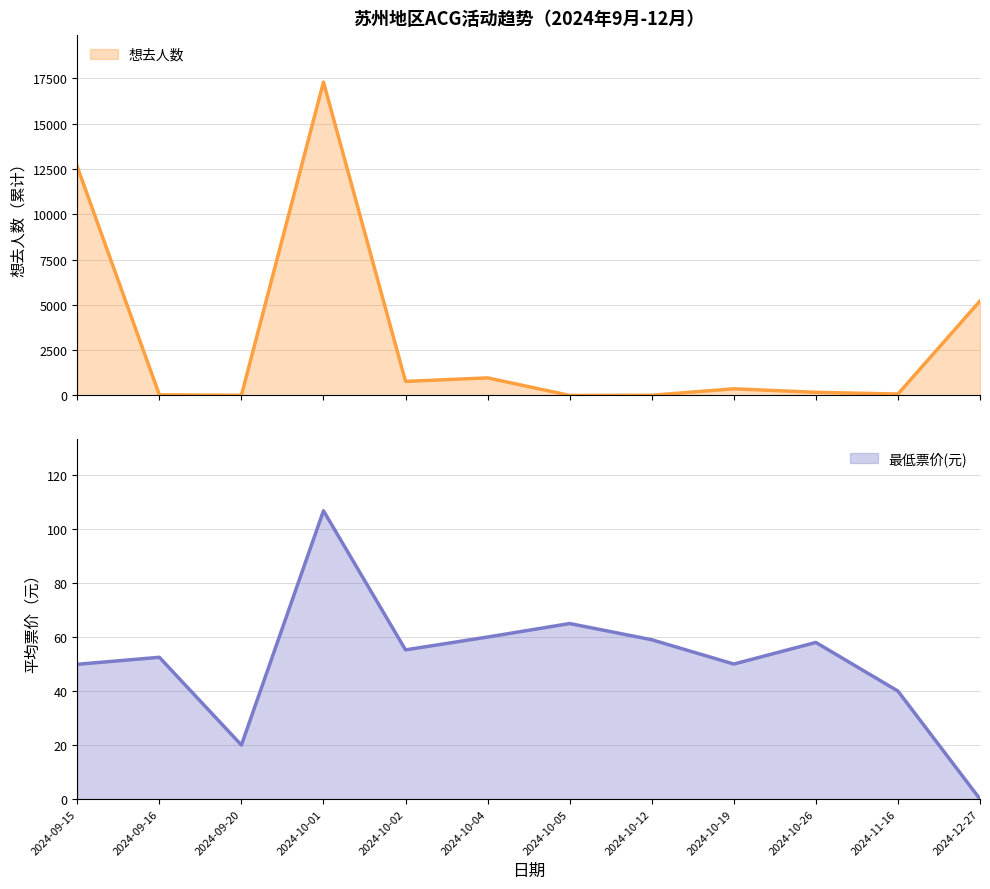

Count the number of categories in the chart.

12